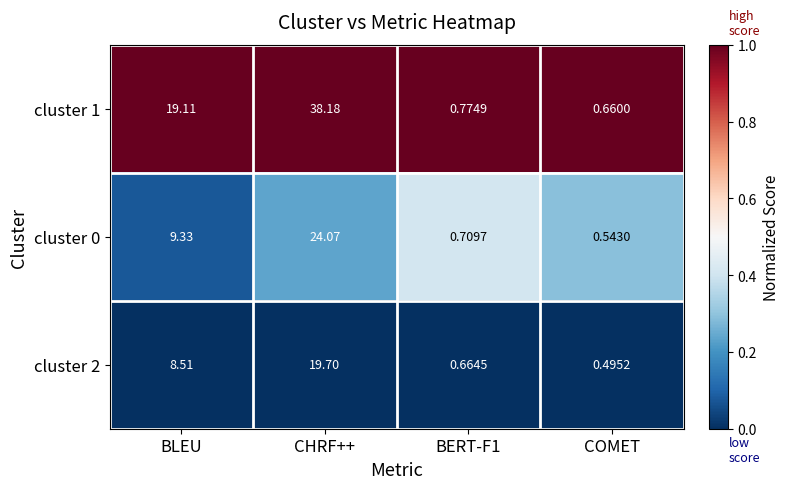

Which category has the highest value in the cluster 2 series?

CHRF++